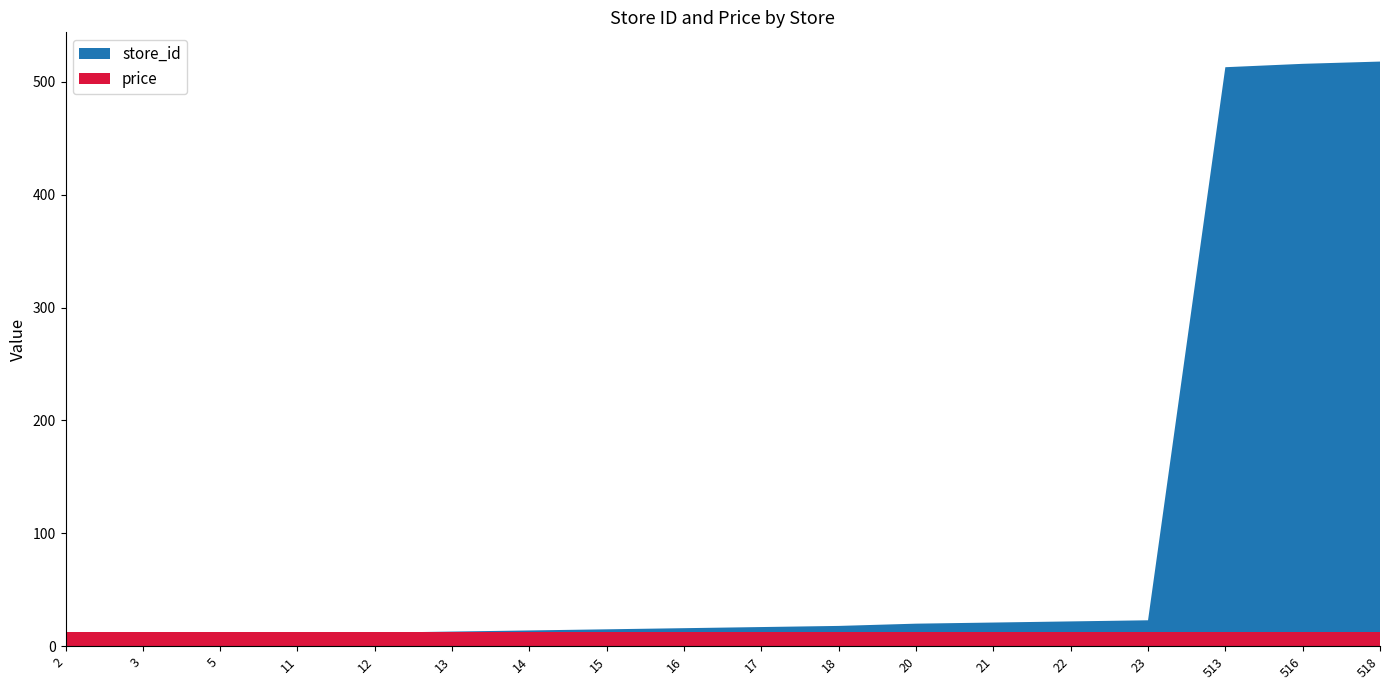

Reading left to right, transcribe all the data shown in this chart.

store_id: 2=2.0	3=3.0	5=5.0	11=11.0	12=12.0	13=13.0	14=14.0	15=15.0	16=16.0	17=17.0	18=18.0	20=20.0	21=21.0	22=22.0	23=23.0	513=513.0	516=516.0	518=518.0
price: 2=12.9	3=12.9	5=12.9	11=12.9	12=12.9	13=12.9	14=12.9	15=12.9	16=12.9	17=12.9	18=12.9	20=12.9	21=12.9	22=12.9	23=12.9	513=12.9	516=12.9	518=12.9